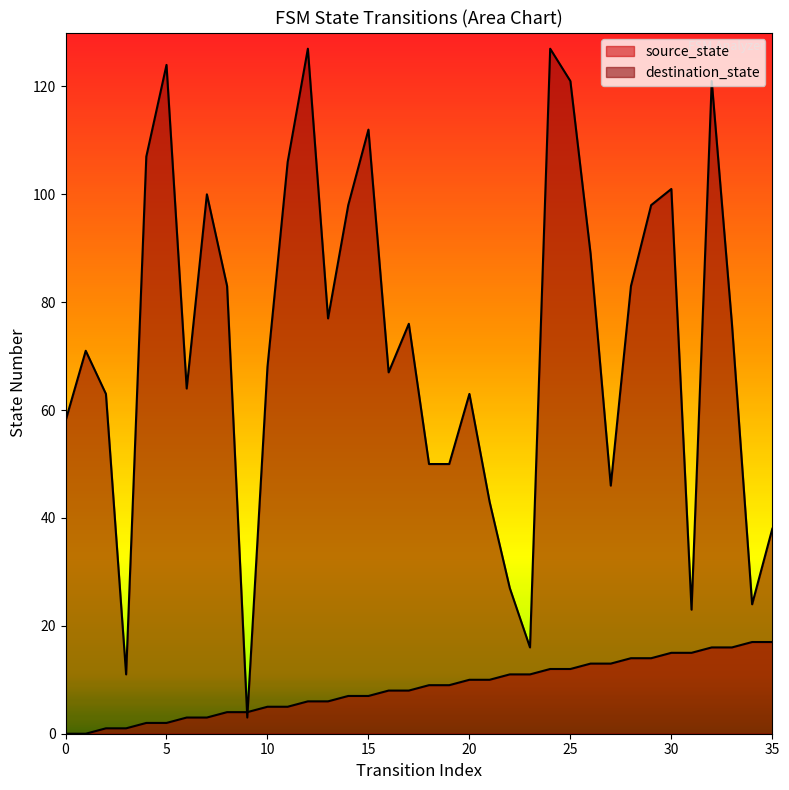

What is the average value of the source_state series?

8